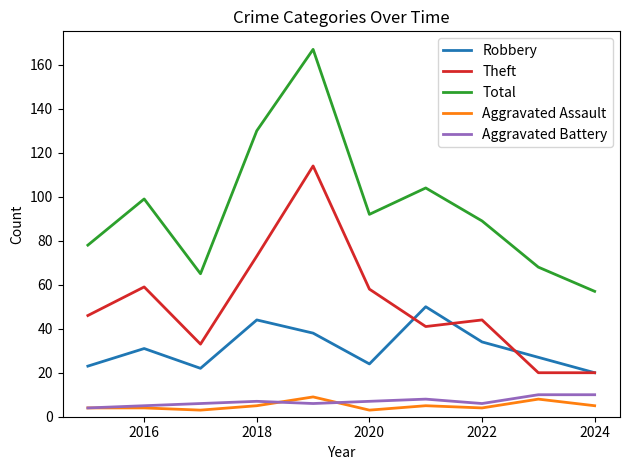

Which series has the largest total across all categories?

Total